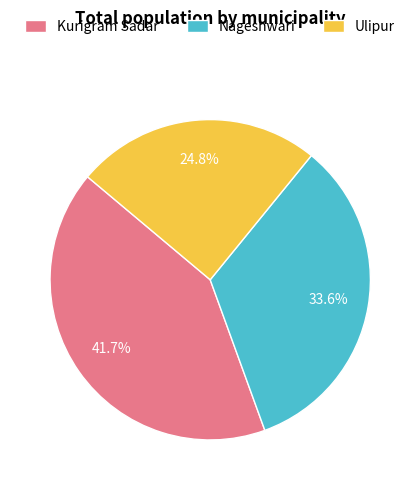

True or false: Kurigram Sadar accounts for 42% of the total.

True